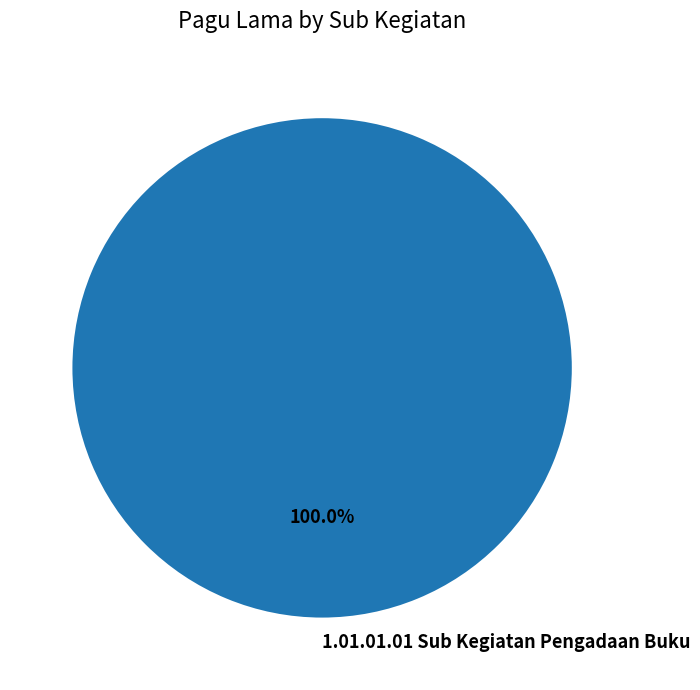

Which slice represents more than half of the pie?

1.01.01.01 Sub Kegiatan Pengadaan Buku